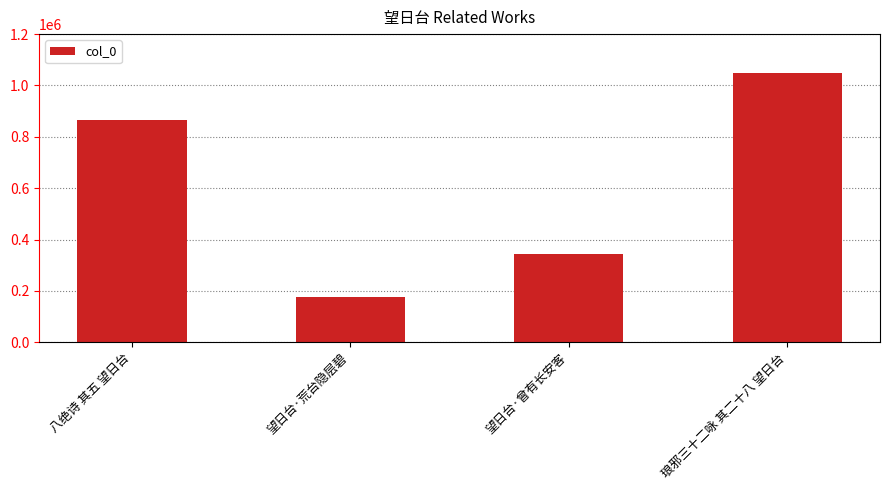

What is the difference between the second highest and minimum values?

685914